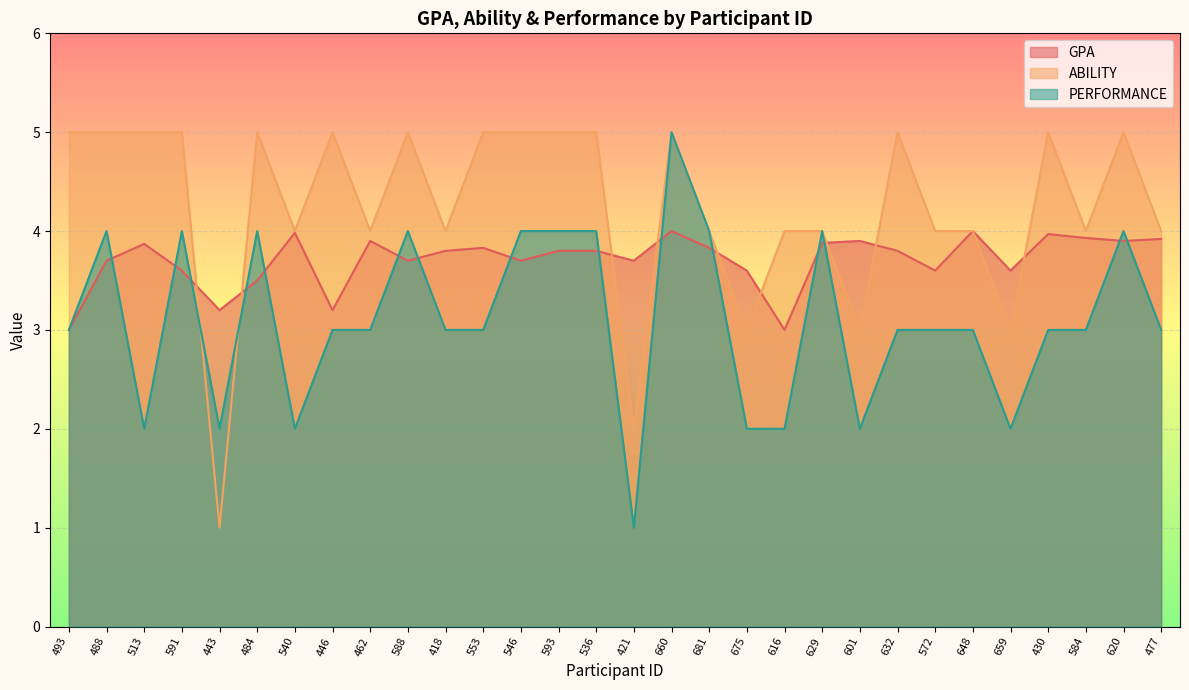

What is the smallest value displayed?

1.0